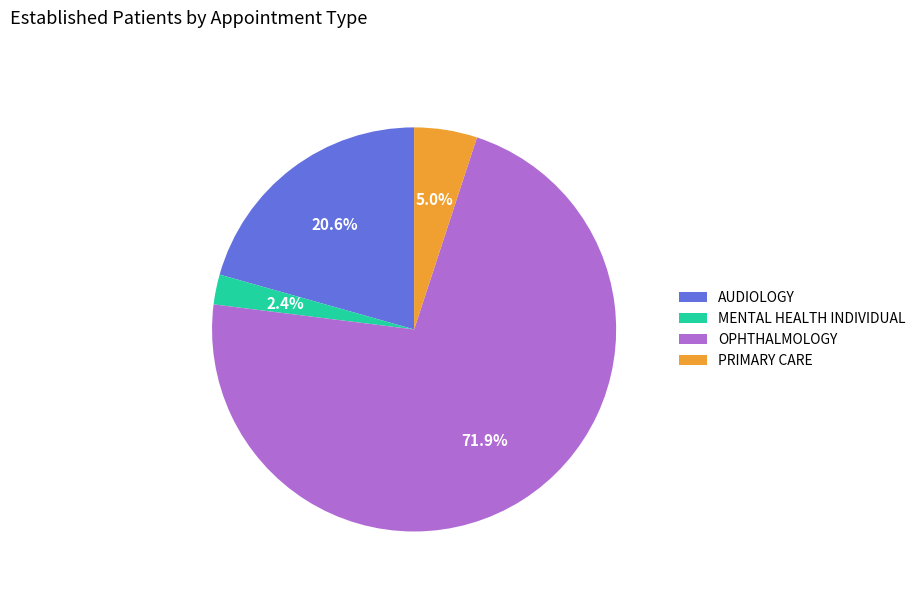

To the nearest percent, what portion does OPHTHALMOLOGY represent?

72%